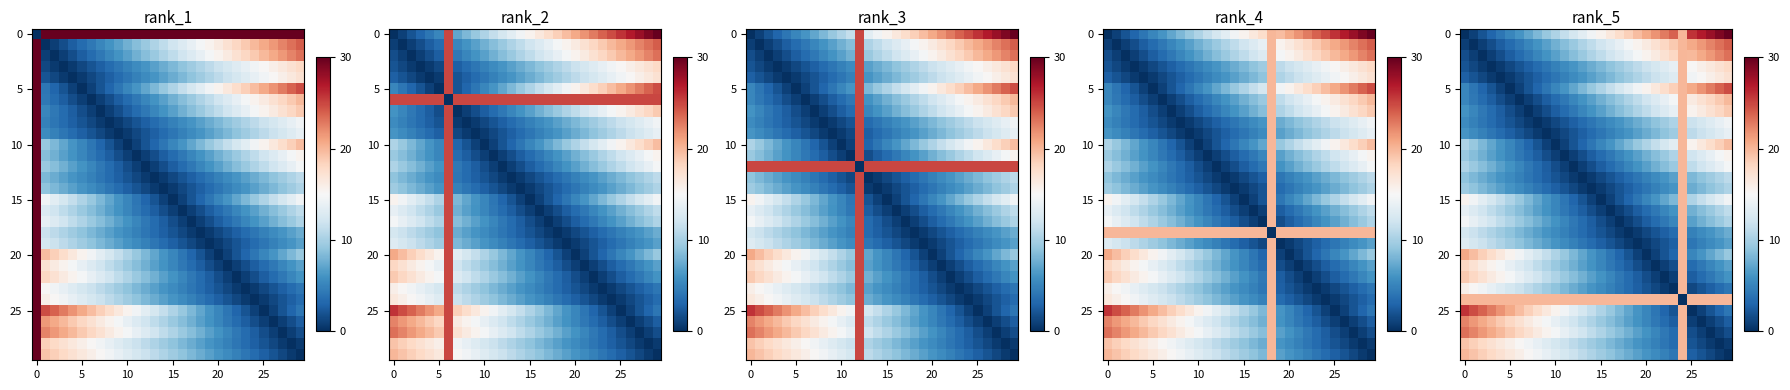

Which has a higher value, 9 or 23?

23